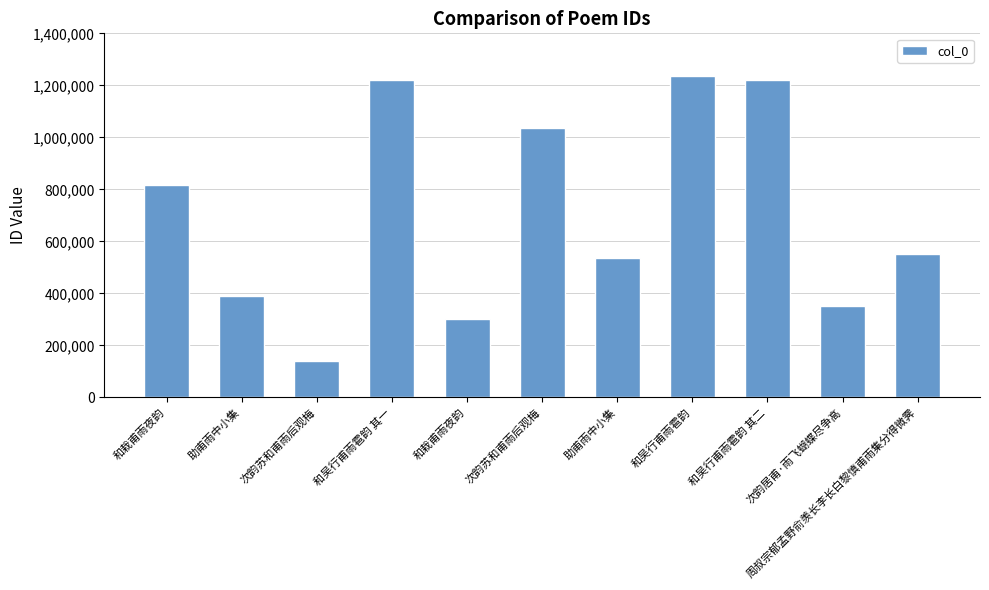

Does the chart contain any negative values?

No